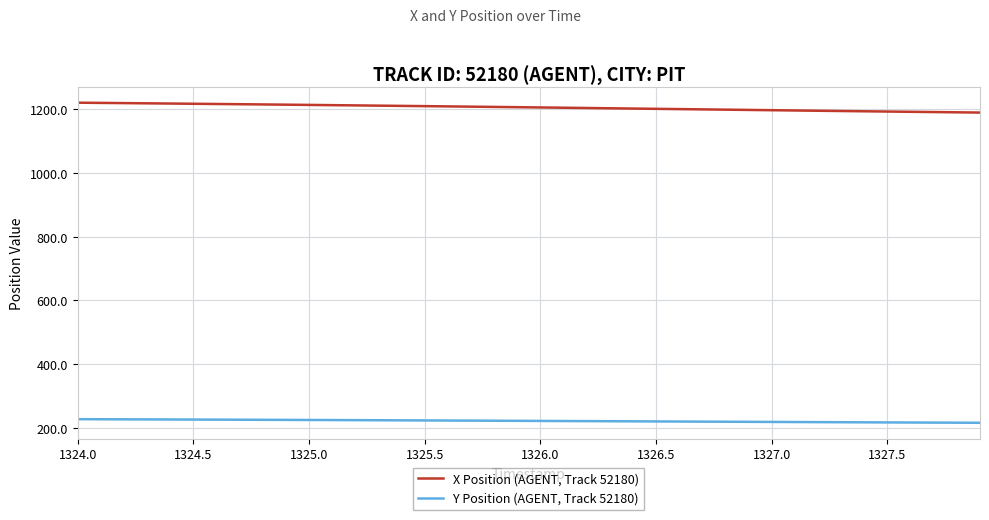

Which series has the largest total across all categories?

X Position (AGENT, Track 52180)